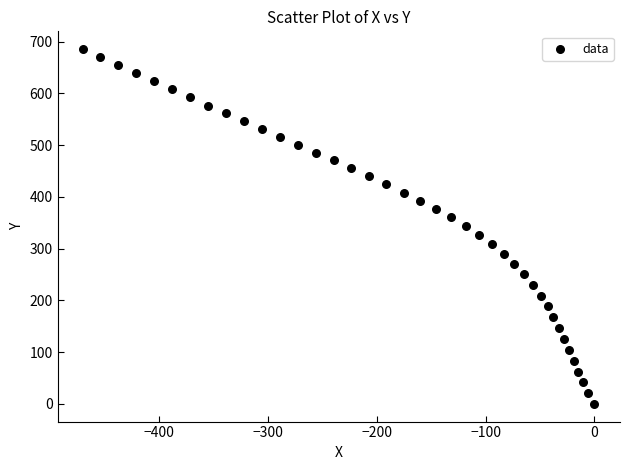

What is the range of X values (max minus min)?

469.4